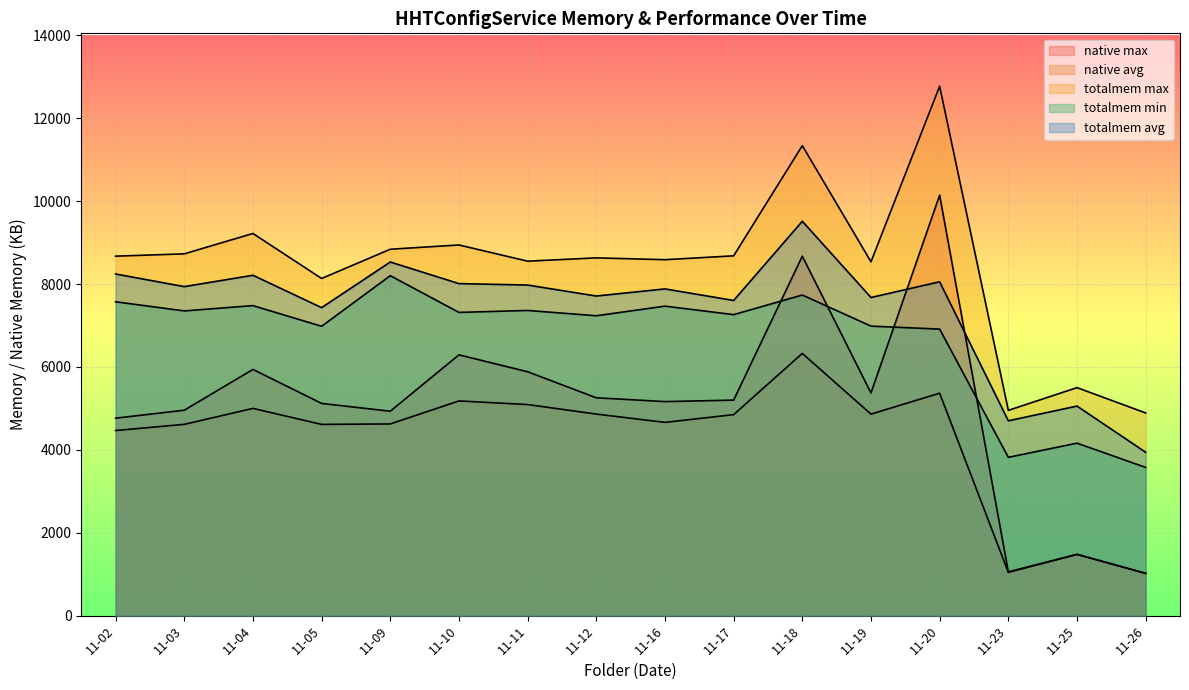

Reading left to right, list all the values displayed in this chart.

native max: 11-02=4764	11-03=4956	11-04=5940	11-05=5120	11-09=4932	11-10=6292	11-11=5884	11-12=5256	11-16=5164	11-17=5200	11-18=8672	11-19=5372	11-20=10144	11-23=1056	11-25=1480	11-26=1020
native avg: 11-02=4466	11-03=4615	11-04=5000	11-05=4614	11-09=4625	11-10=5180	11-11=5093	11-12=4863	11-16=4663	11-17=4849	11-18=6327	11-19=4862	11-20=5367	11-23=1044	11-25=1476	11-26=1020
totalmem max: 11-02=8673	11-03=8729	11-04=9220	11-05=8135	11-09=8840	11-10=8943	11-11=8552	11-12=8632	11-16=8588	11-17=8681	11-18=11340	11-19=8538	11-20=12772	11-23=4953	11-25=5501	11-26=4890
totalmem min: 11-02=7572	11-03=7352	11-04=7480	11-05=6981	11-09=8202	11-10=7316	11-11=7363	11-12=7235	11-16=7467	11-17=7262	11-18=7735	11-19=6985	11-20=6913	11-23=3819	11-25=4161	11-26=3576
totalmem avg: 11-02=8243	11-03=7938	11-04=8212	11-05=7431	11-09=8532	11-10=8011	11-11=7976	11-12=7711	11-16=7883	11-17=7604	11-18=9515	11-19=7676	11-20=8055	11-23=4701	11-25=5056	11-26=3942